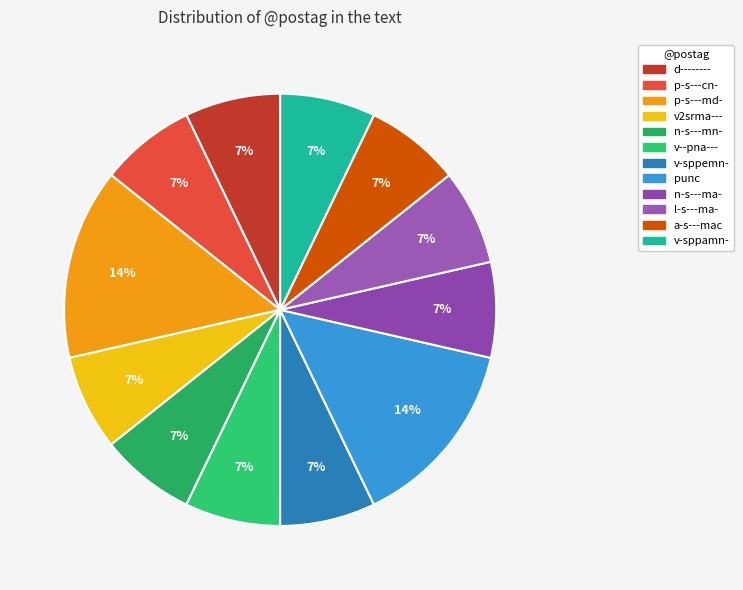

Does v2srma--- represent more than half of the total?

No